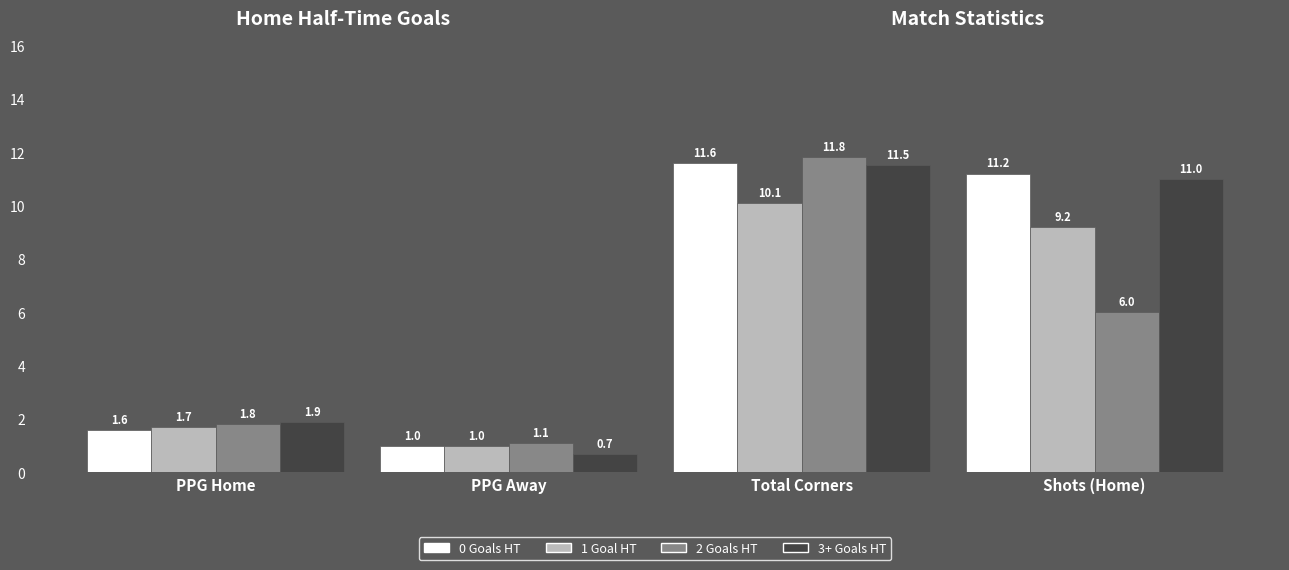

Which series has the largest range (max minus min)?

3+ Goals HT